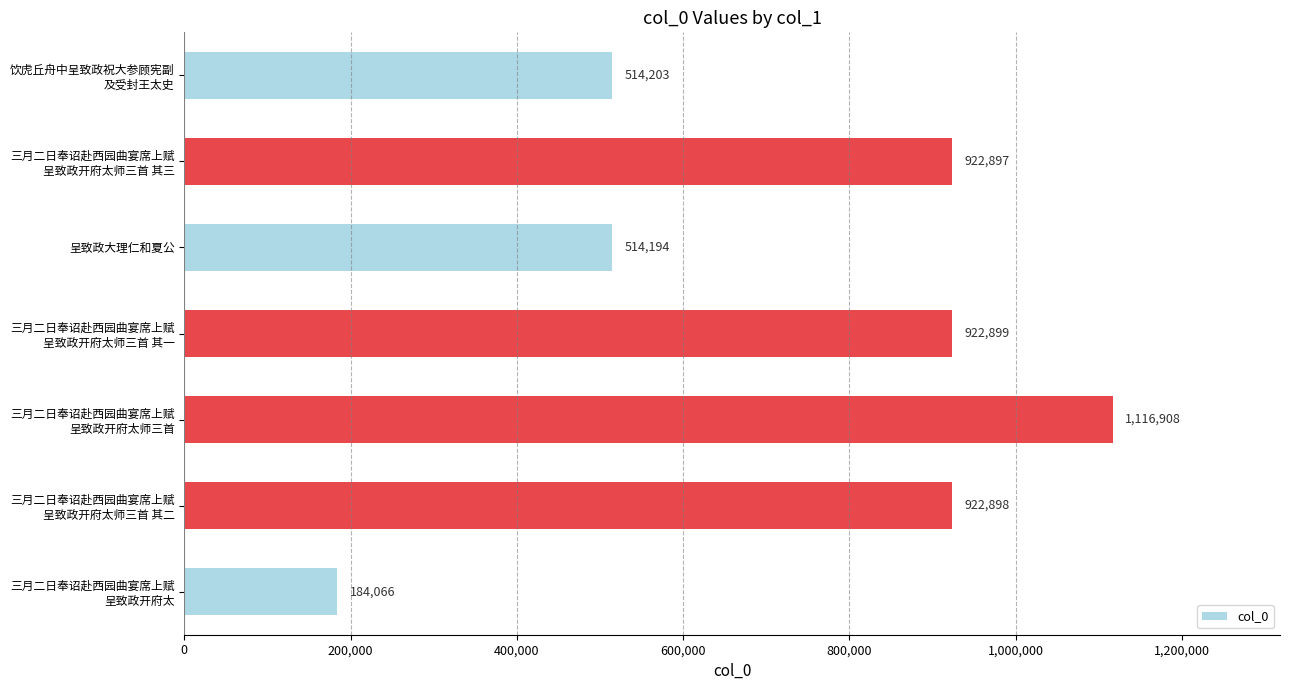

What is the sum of all values?

5098065